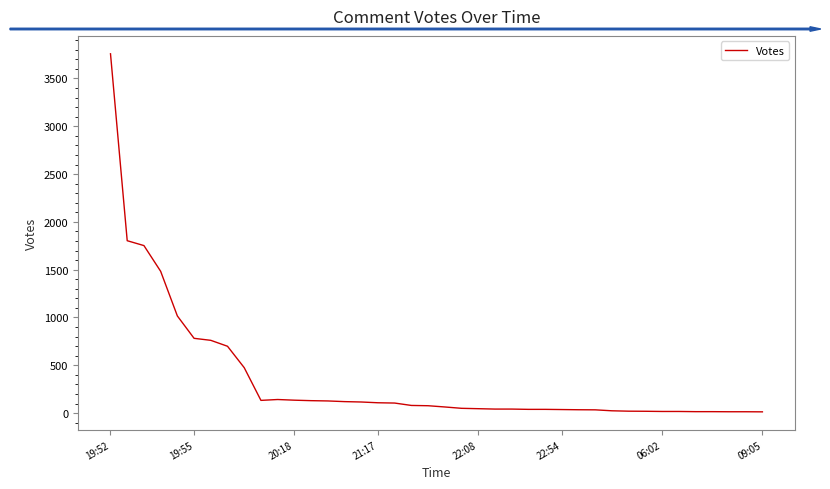

What is the difference between the maximum and minimum values?

3745